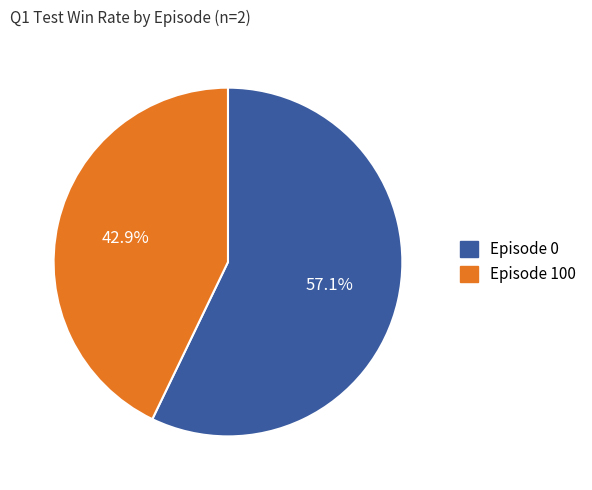

What is the largest slice in the pie chart?

Episode 0